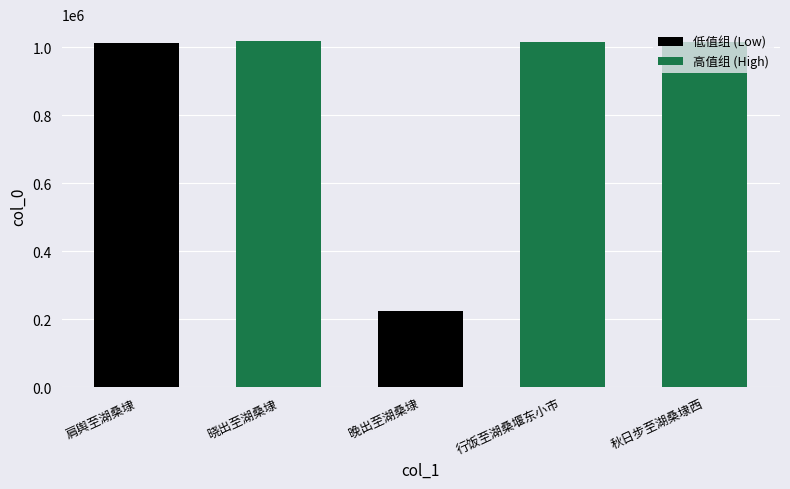

Which label corresponds to the largest value in the chart?

晓出至湖桑埭